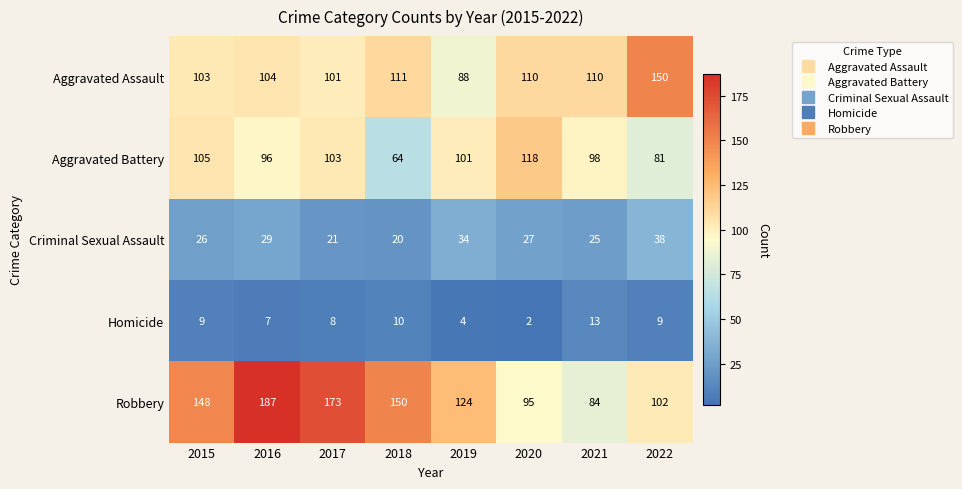

At which category is the sum across all series the highest?

2016